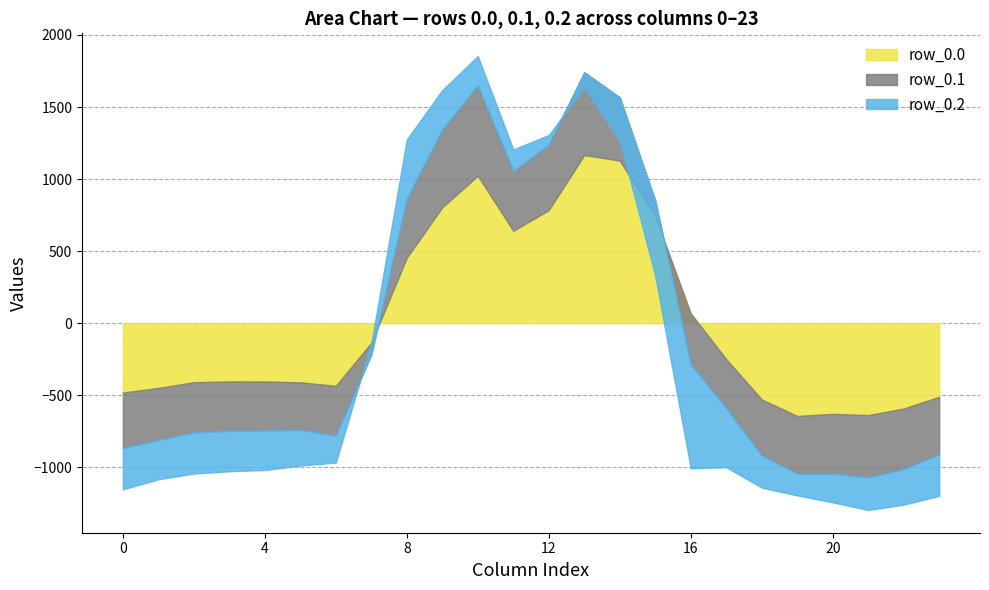

True or false: row_0.1 and row_0.0 cross at least once.

False